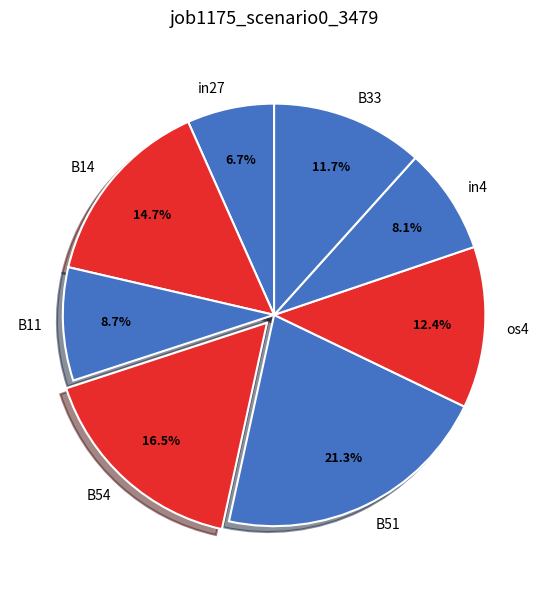

Is there any slice that represents more than half of the pie?

No